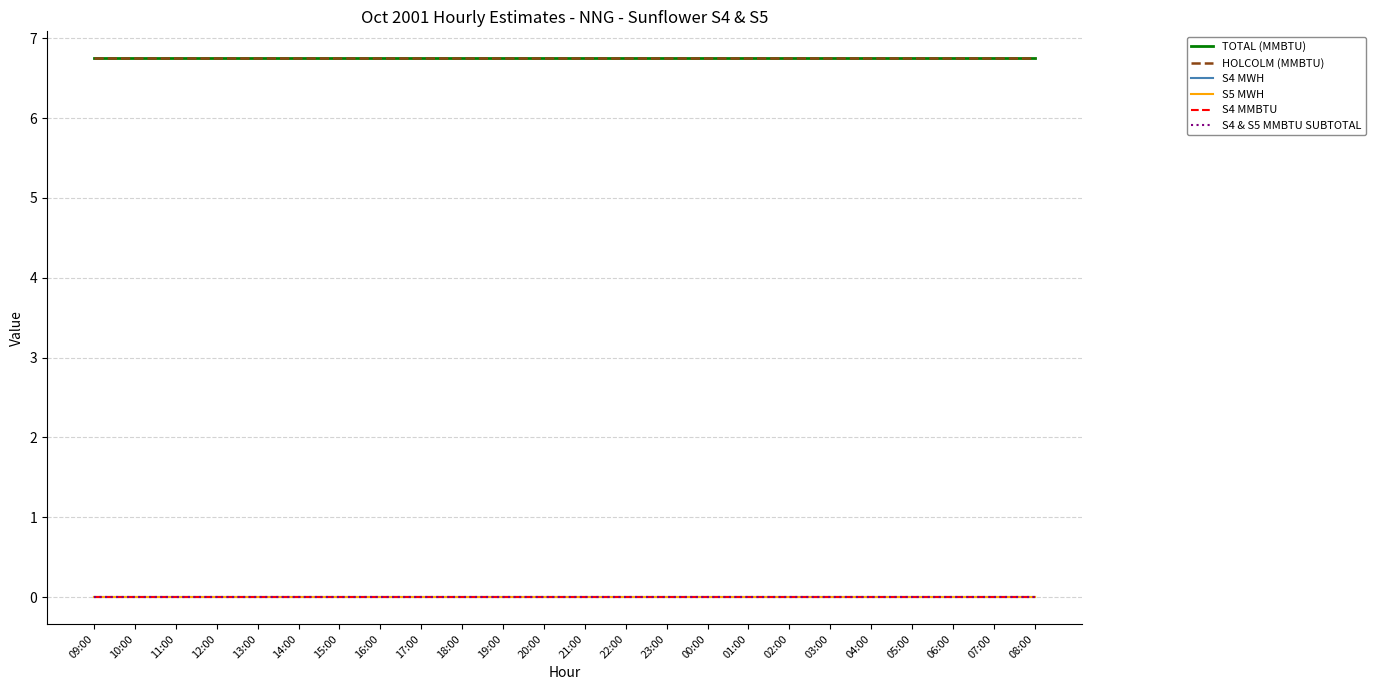

Reading left to right, what are all the values shown in this chart?

TOTAL (MMBTU): 09:00=6.8	10:00=6.8	11:00=6.8	12:00=6.8	13:00=6.8	14:00=6.8	15:00=6.8	16:00=6.8	17:00=6.8	18:00=6.8	19:00=6.8	20:00=6.8	21:00=6.8	22:00=6.8	23:00=6.8	00:00=6.8	01:00=6.8	02:00=6.8	03:00=6.8	04:00=6.8	05:00=6.8	06:00=6.8	07:00=6.8	08:00=6.8
HOLCOLM (MMBTU): 09:00=6.8	10:00=6.8	11:00=6.8	12:00=6.8	13:00=6.8	14:00=6.8	15:00=6.8	16:00=6.8	17:00=6.8	18:00=6.8	19:00=6.8	20:00=6.8	21:00=6.8	22:00=6.8	23:00=6.8	00:00=6.8	01:00=6.8	02:00=6.8	03:00=6.8	04:00=6.8	05:00=6.8	06:00=6.8	07:00=6.8	08:00=6.8
S4 MWH: 09:00=0.0	10:00=0.0	11:00=0.0	12:00=0.0	13:00=0.0	14:00=0.0	15:00=0.0	16:00=0.0	17:00=0.0	18:00=0.0	19:00=0.0	20:00=0.0	21:00=0.0	22:00=0.0	23:00=0.0	00:00=0.0	01:00=0.0	02:00=0.0	03:00=0.0	04:00=0.0	05:00=0.0	06:00=0.0	07:00=0.0	08:00=0.0
S5 MWH: 09:00=0.0	10:00=0.0	11:00=0.0	12:00=0.0	13:00=0.0	14:00=0.0	15:00=0.0	16:00=0.0	17:00=0.0	18:00=0.0	19:00=0.0	20:00=0.0	21:00=0.0	22:00=0.0	23:00=0.0	00:00=0.0	01:00=0.0	02:00=0.0	03:00=0.0	04:00=0.0	05:00=0.0	06:00=0.0	07:00=0.0	08:00=0.0
S4 MMBTU: 09:00=0.0	10:00=0.0	11:00=0.0	12:00=0.0	13:00=0.0	14:00=0.0	15:00=0.0	16:00=0.0	17:00=0.0	18:00=0.0	19:00=0.0	20:00=0.0	21:00=0.0	22:00=0.0	23:00=0.0	00:00=0.0	01:00=0.0	02:00=0.0	03:00=0.0	04:00=0.0	05:00=0.0	06:00=0.0	07:00=0.0	08:00=0.0
S4 & S5 MMBTU SUBTOTAL: 09:00=0.0	10:00=0.0	11:00=0.0	12:00=0.0	13:00=0.0	14:00=0.0	15:00=0.0	16:00=0.0	17:00=0.0	18:00=0.0	19:00=0.0	20:00=0.0	21:00=0.0	22:00=0.0	23:00=0.0	00:00=0.0	01:00=0.0	02:00=0.0	03:00=0.0	04:00=0.0	05:00=0.0	06:00=0.0	07:00=0.0	08:00=0.0